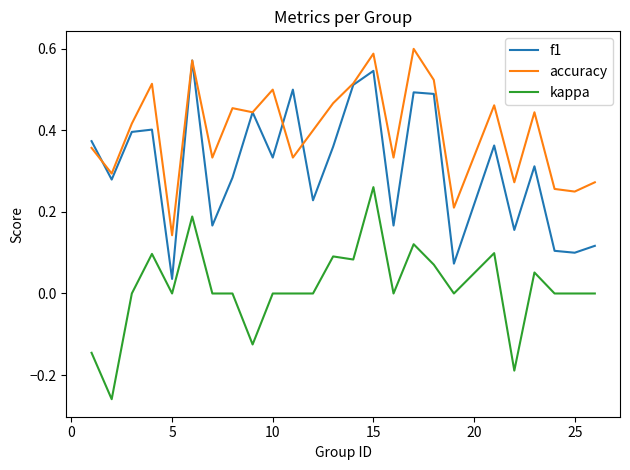

How many series are shown in this chart?

3